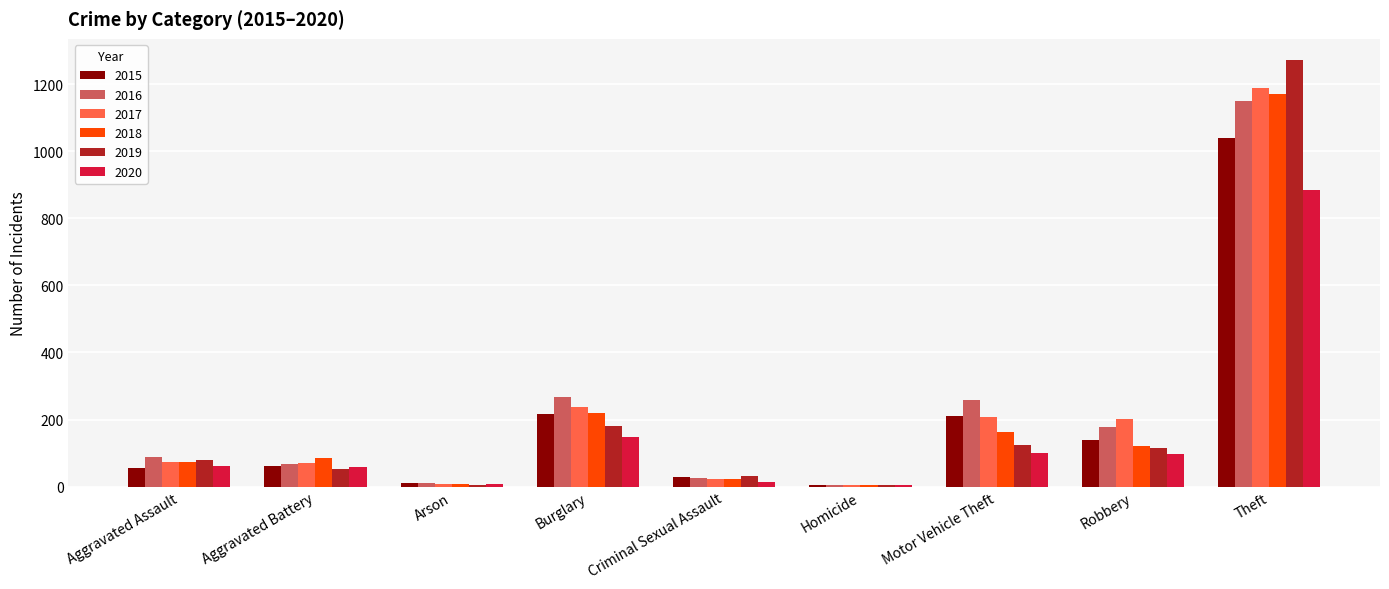

Where is 2020 nearest to the value 444?

Burglary